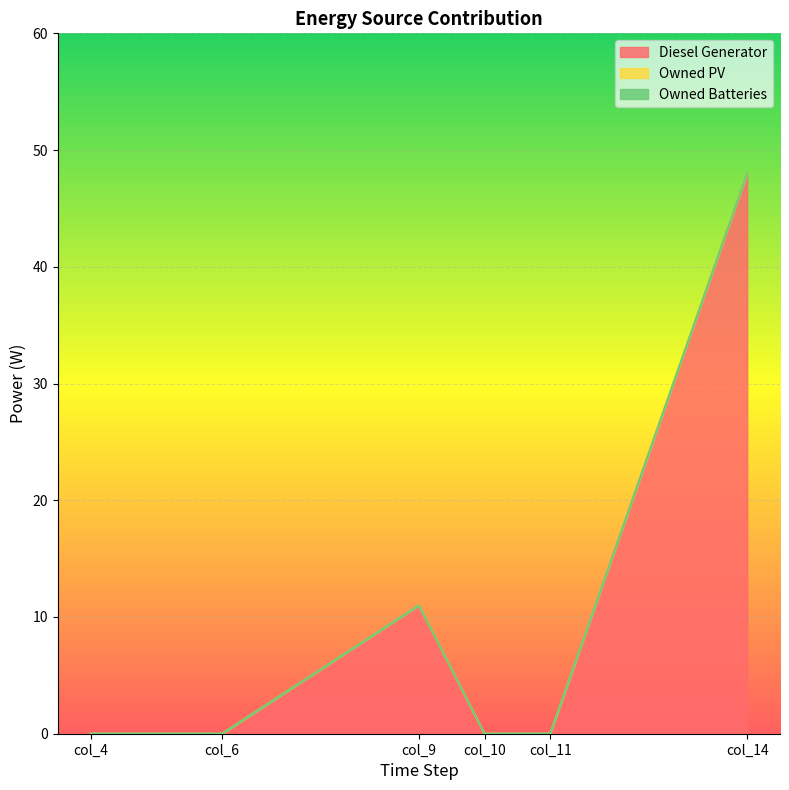

What is the difference between the second highest and second lowest values in the Diesel Generator series?

11